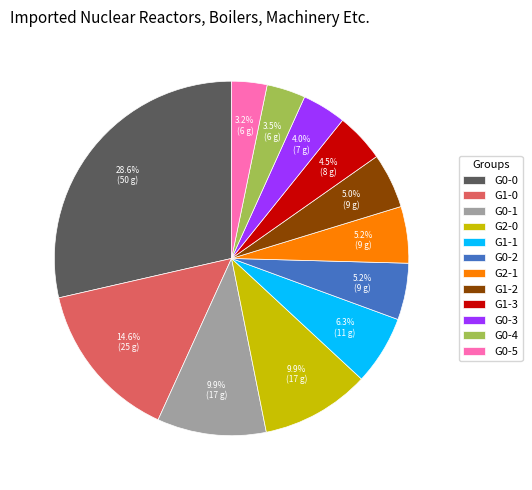

Which category has the biggest portion of the pie?

G0-0